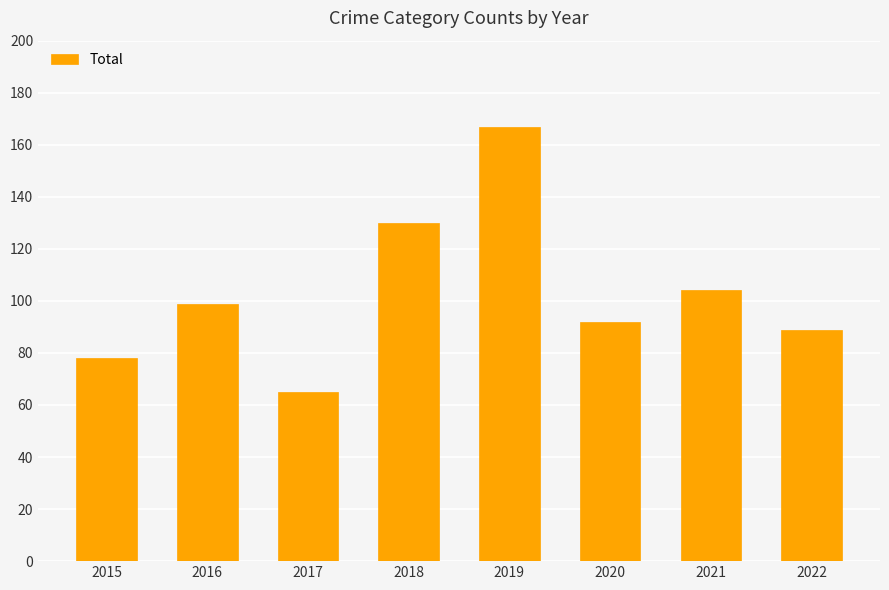

What is the difference between the maximum and minimum values?

102